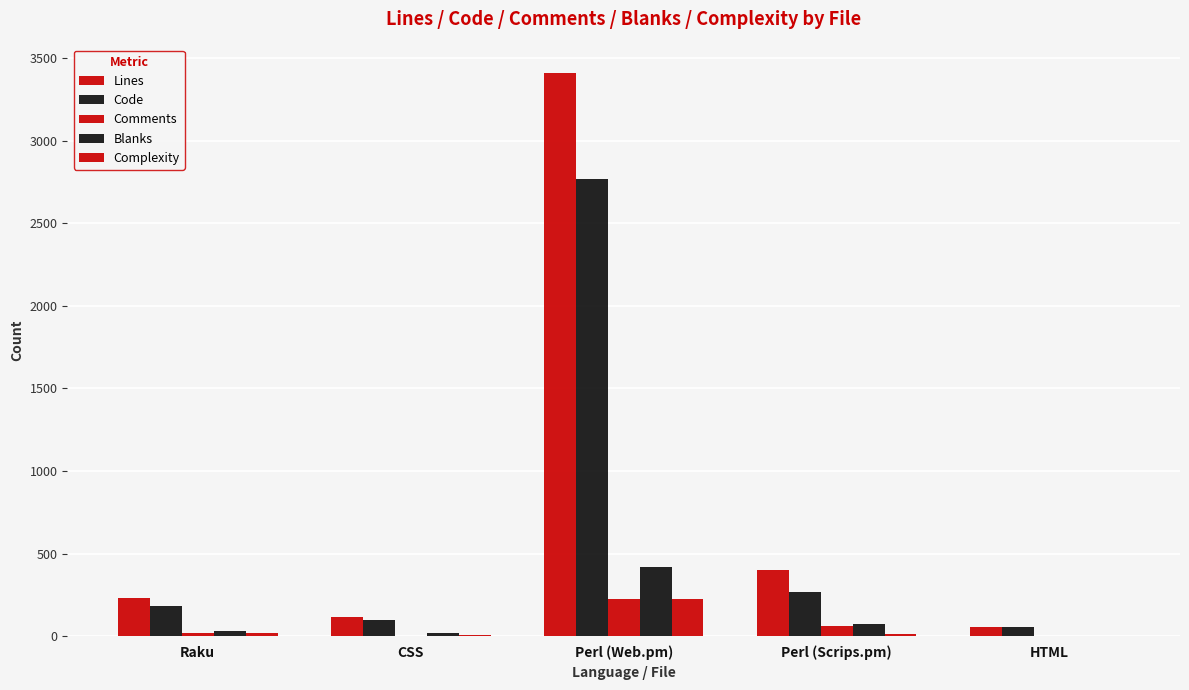

How many groups of bars are there?

5